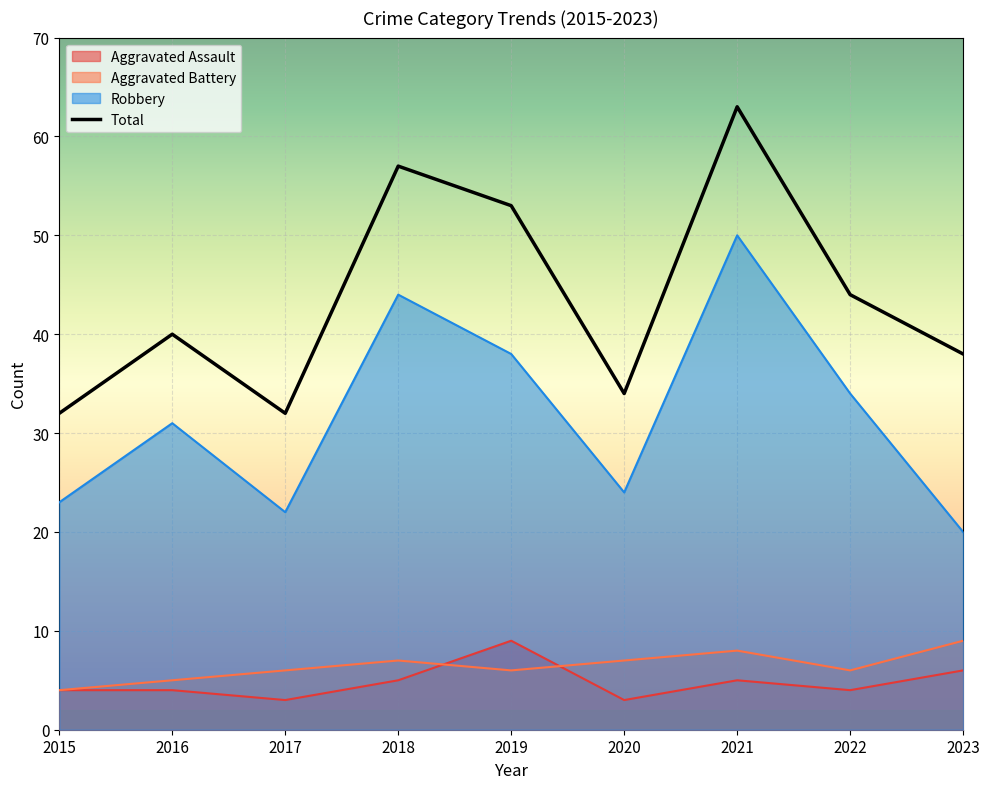

What is the difference between the maximum and minimum values?

31